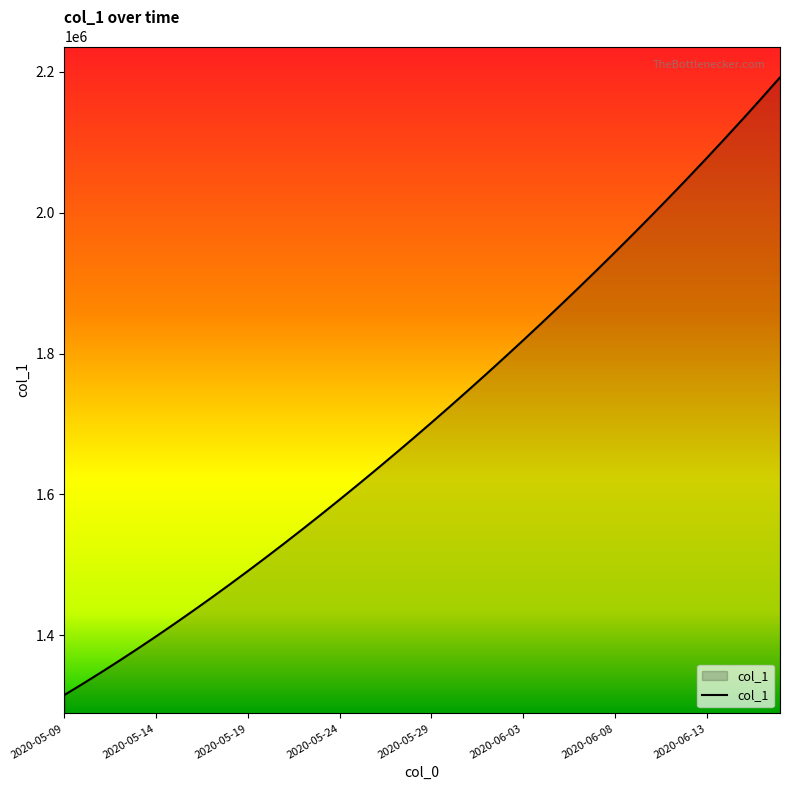

What is the difference between the maximum and minimum values?

877246.8